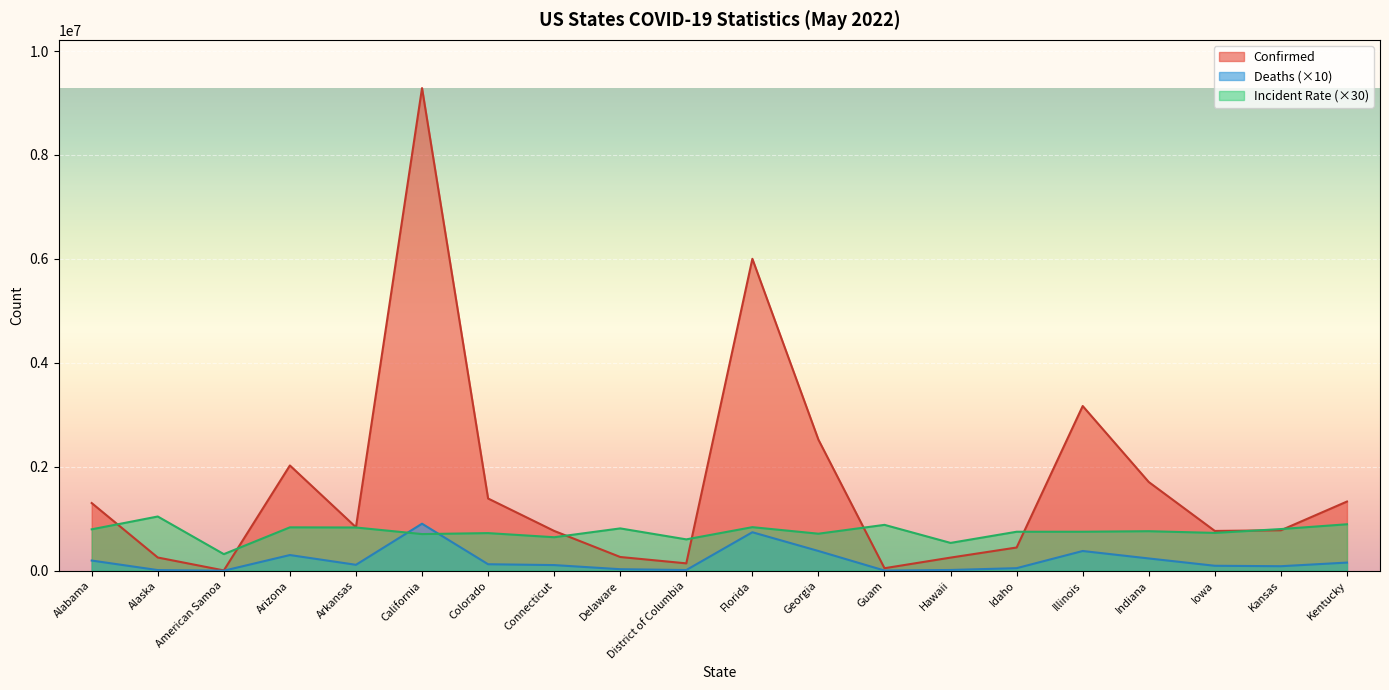

Where is Deaths nearest to the value 452625?

Georgia